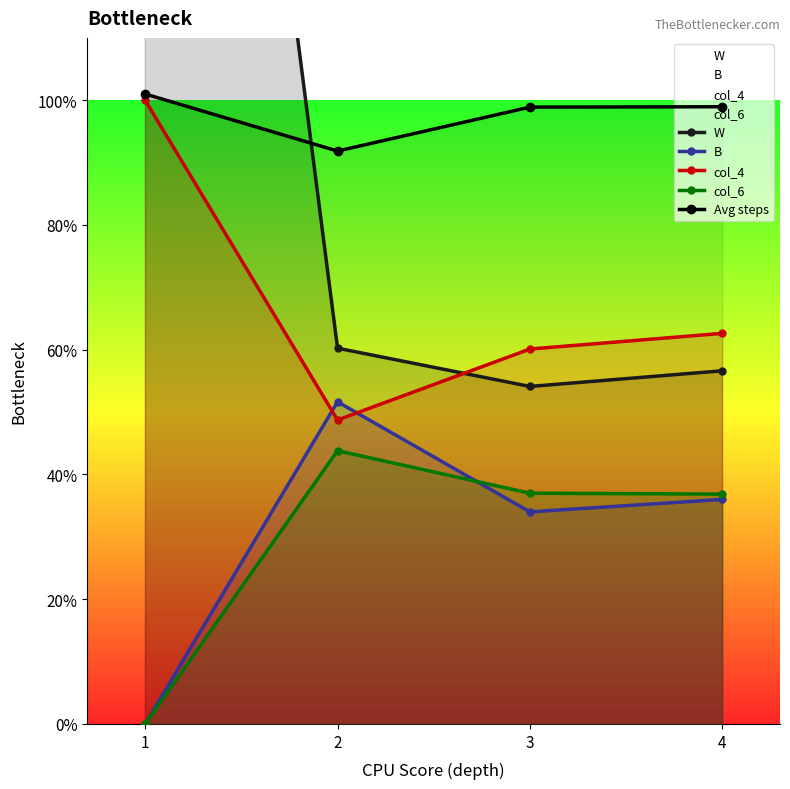

What value does the col_4 series have at 3?

60.1